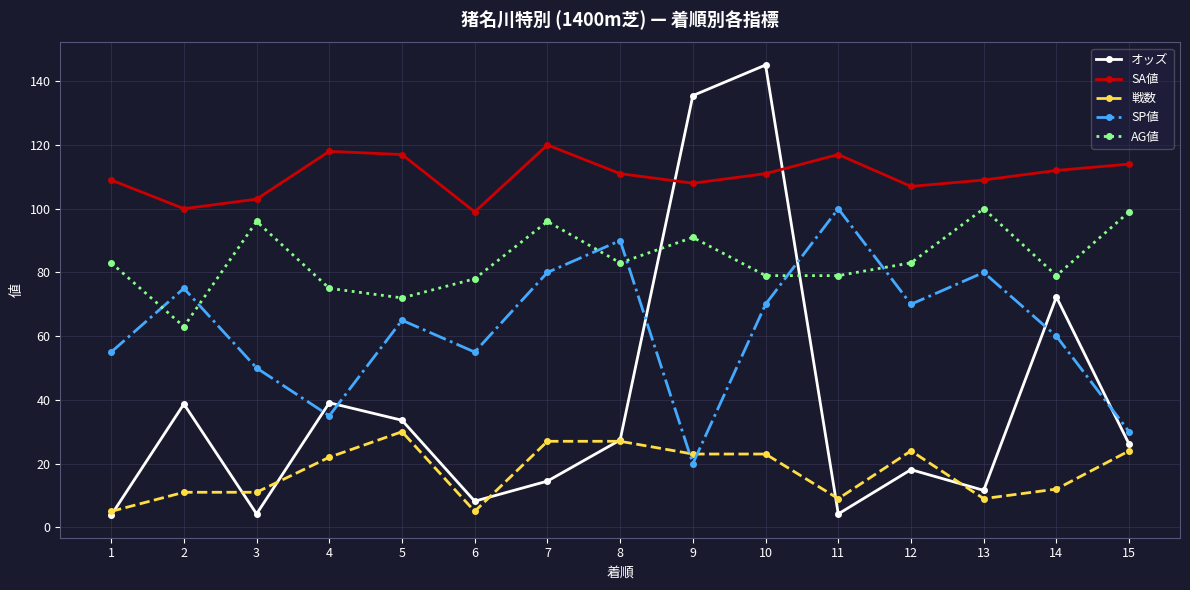

Rank the series at 2 from highest to lowest value.

SA値, SP値, AG値, オッズ, 戦数